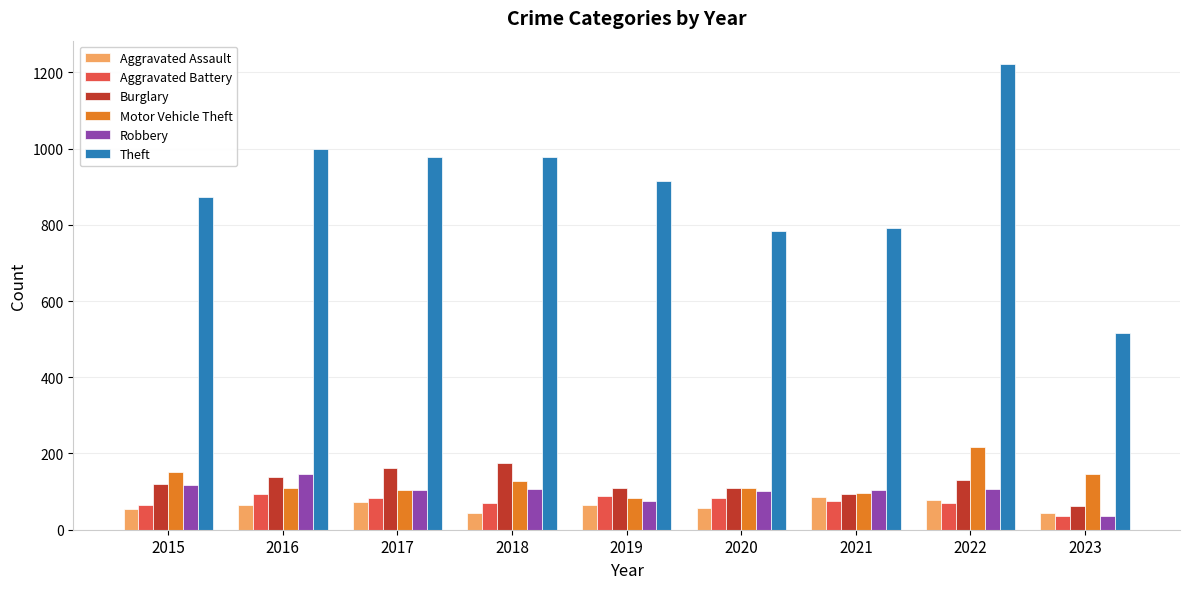

Which series has the widest spread of values?

Theft